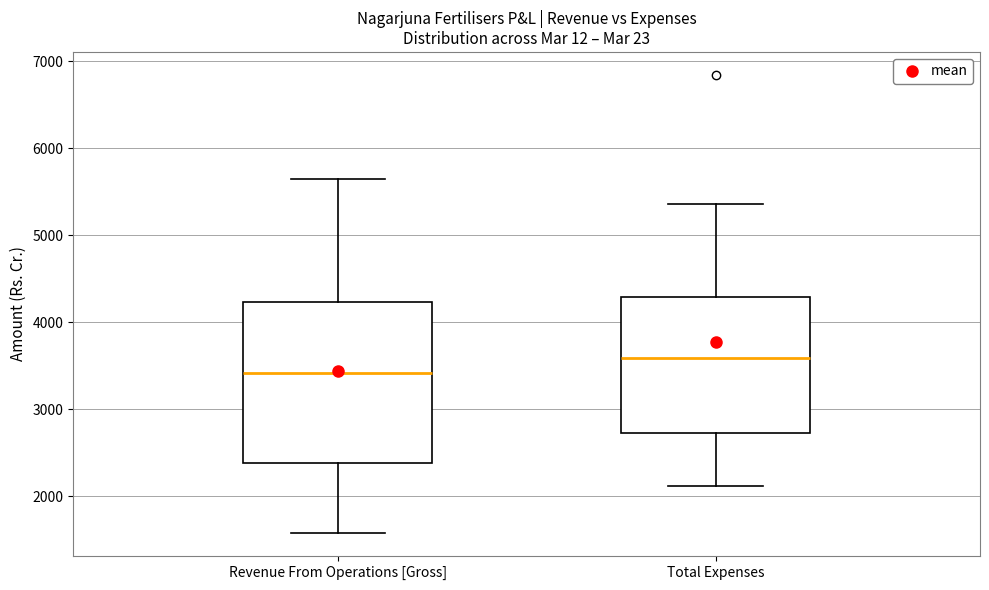

Reading left to right, transcribe this box plot: for each box, give where its median line is, the range the box spans, and where its two whiskers end, as read against the y-axis. The values are not printed on the chart, so give them approximately, as read against the axis.

Revenue From Operations [Gross]: median 3400, box 2400 to 4200, whiskers 1600 to 5600
Total Expenses: median 3600, box 2700 to 4300, whiskers 2100 to 5400